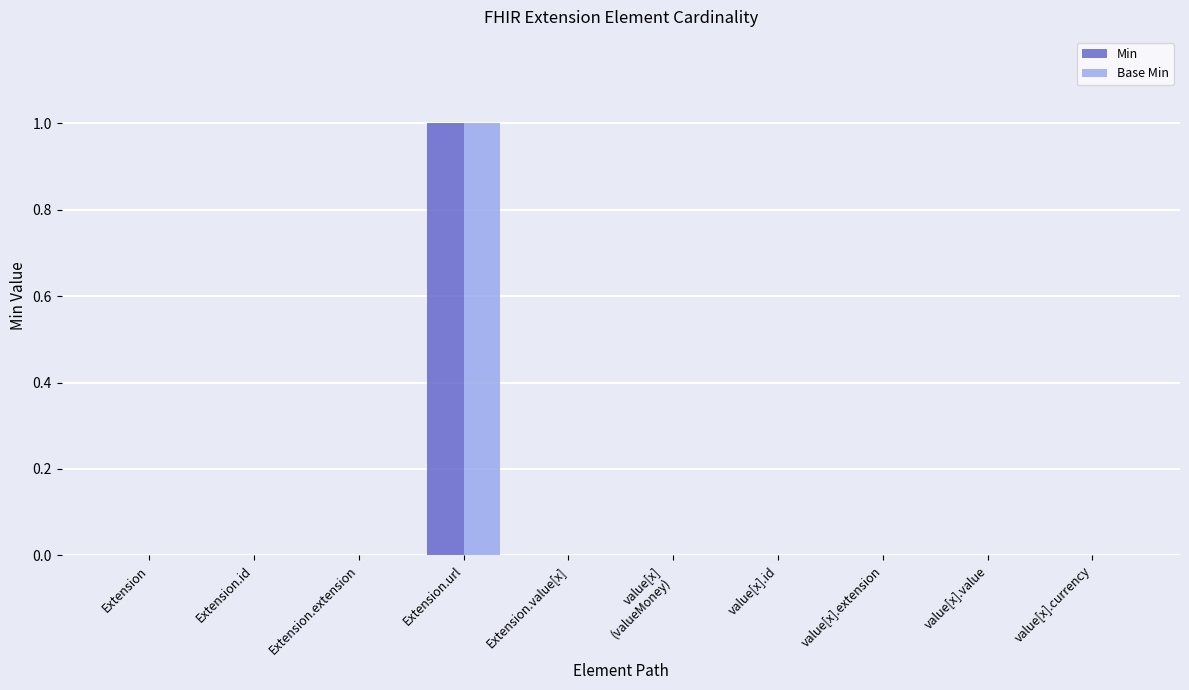

Count the number of data series in this chart.

2